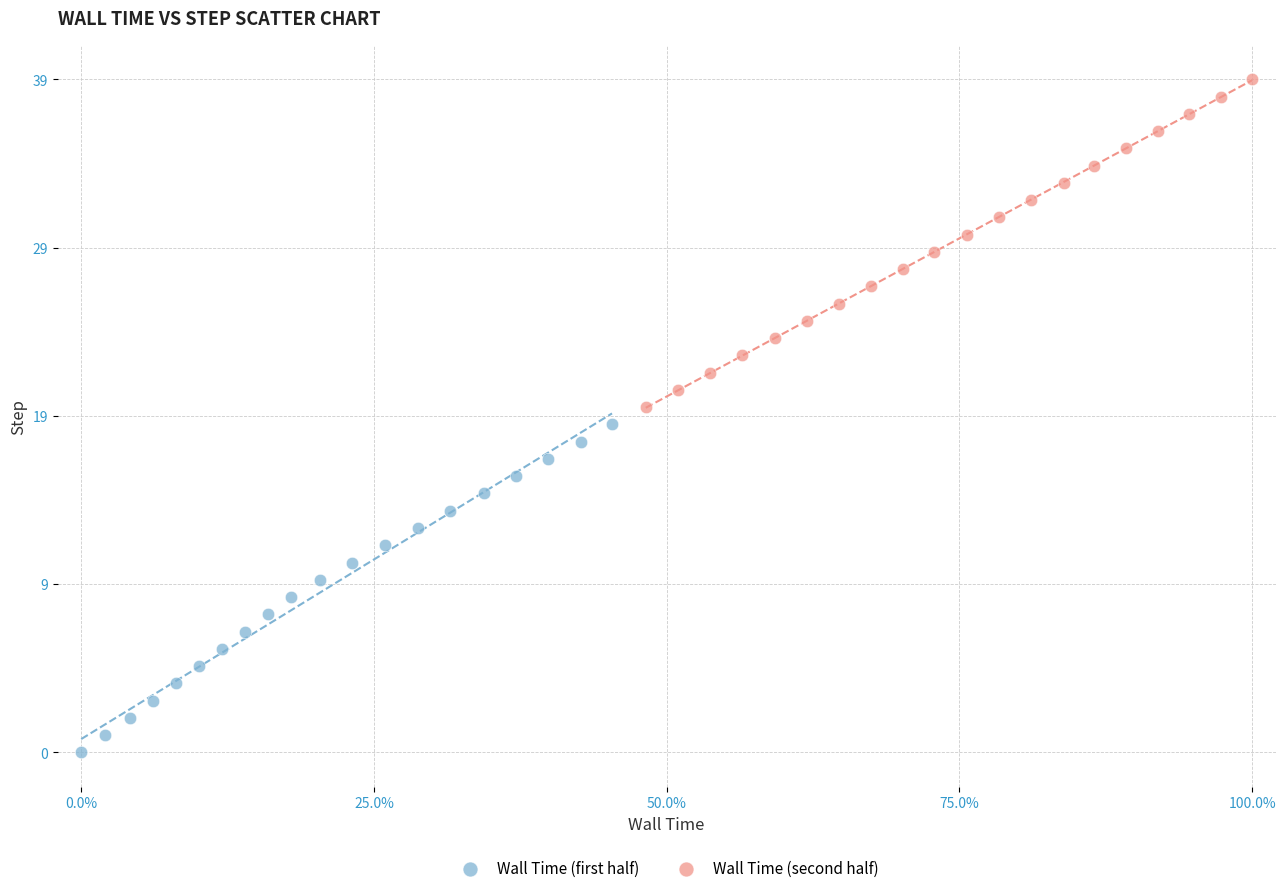

Which series contains the lowest Y value?

Wall Time (first half)